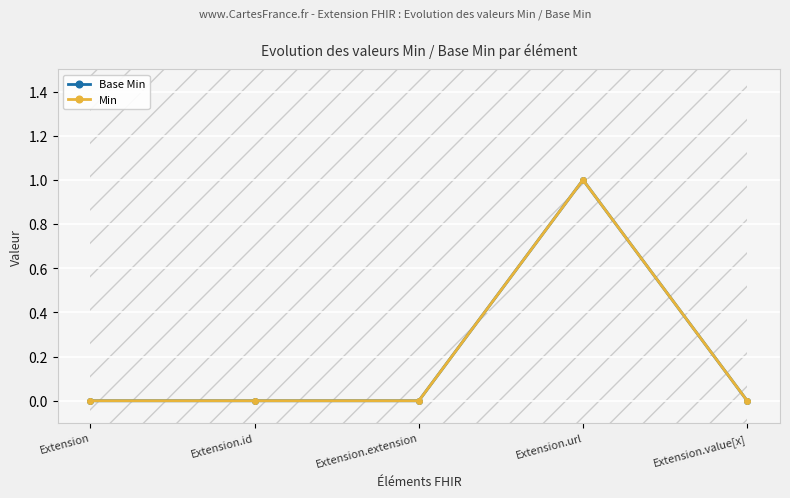

How many data points does each series have?

5